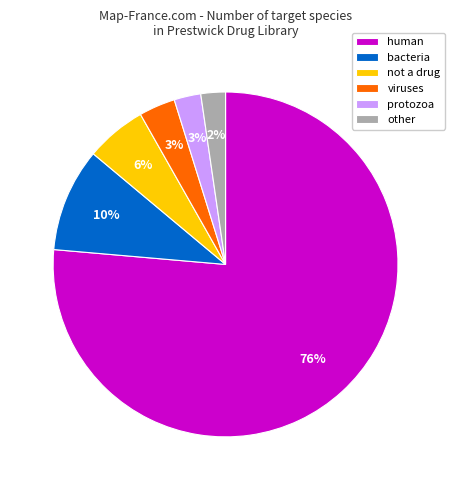

Is there any slice that represents more than half of the pie?

Yes